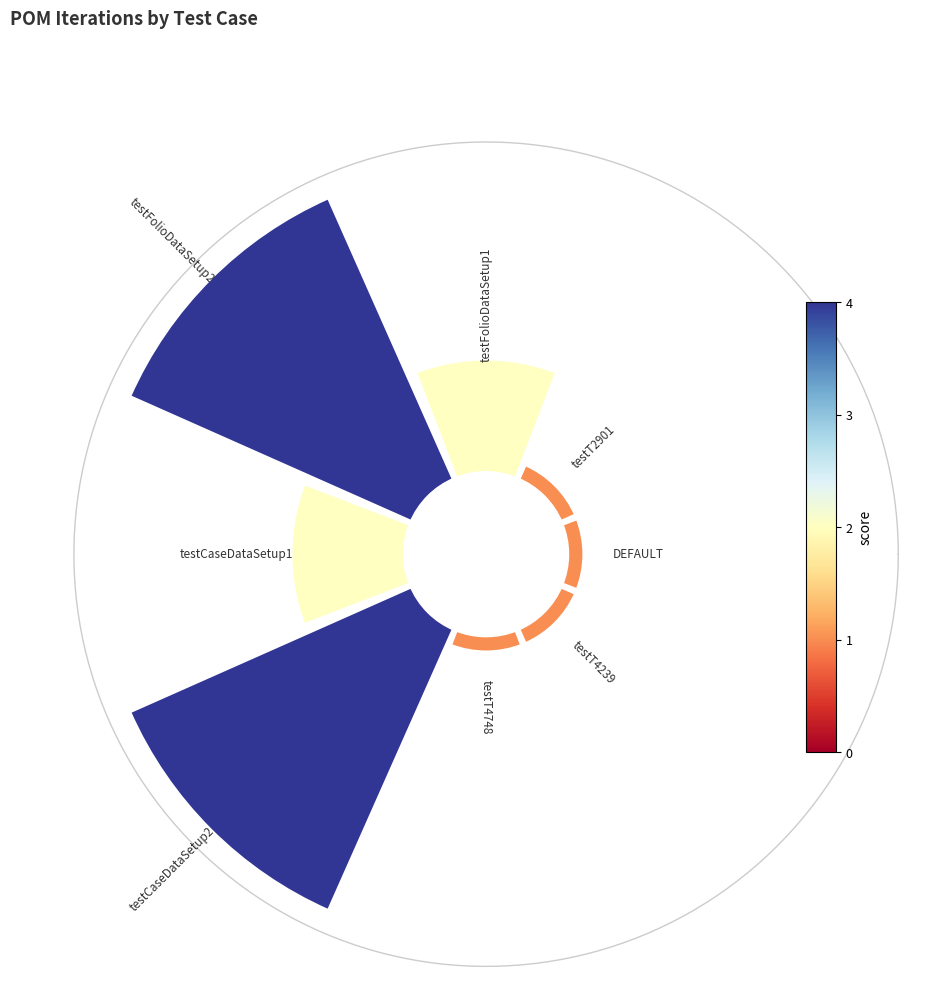

True or false: 6 accounts for 17% of the total.

False